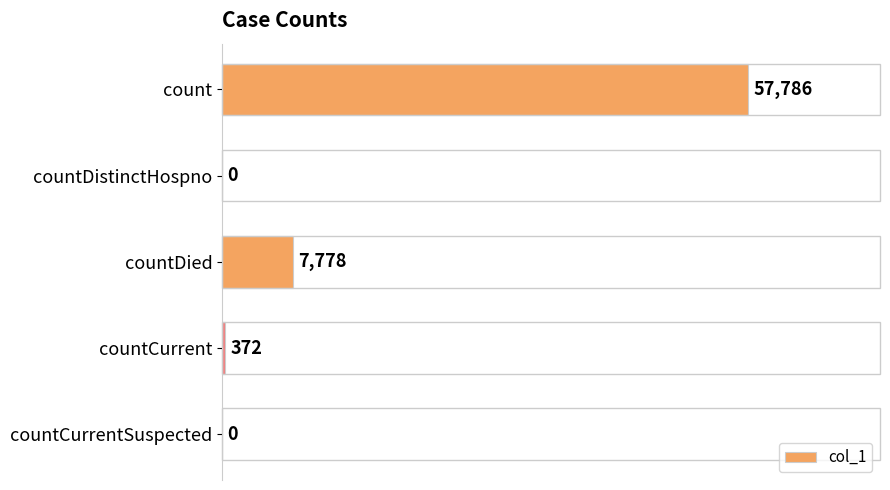

True or false: the data shows 372 at countCurrent.

True